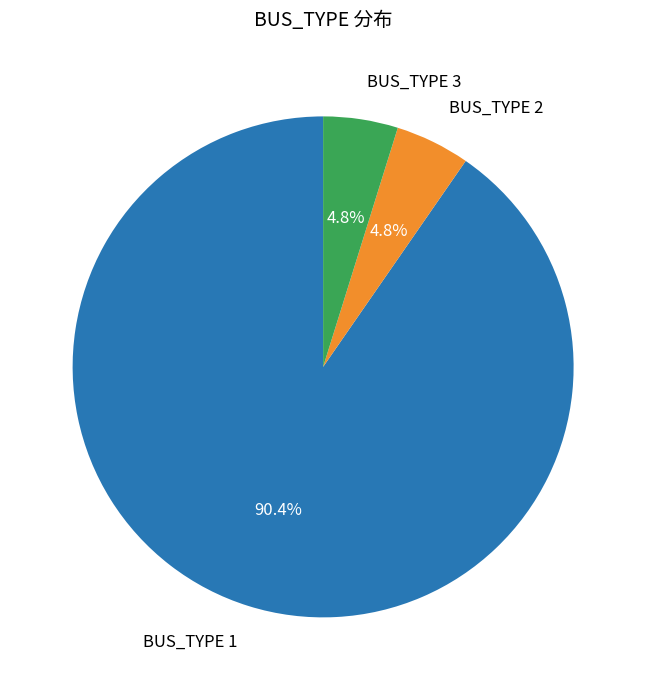

Is there any slice that represents more than half of the pie?

Yes